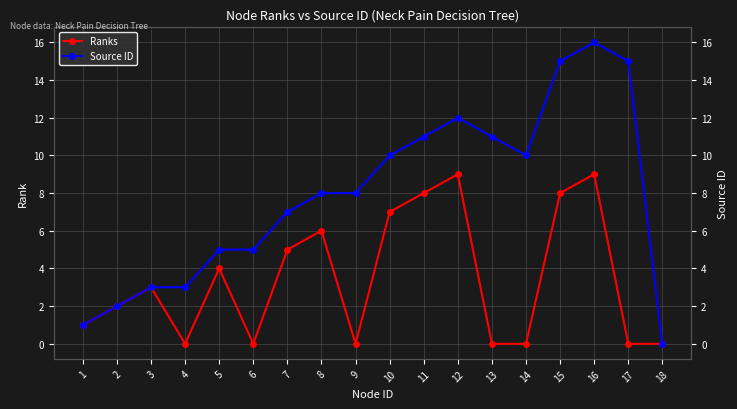

In Ranks, how many points are higher than both neighbors (excluding endpoints)?

5